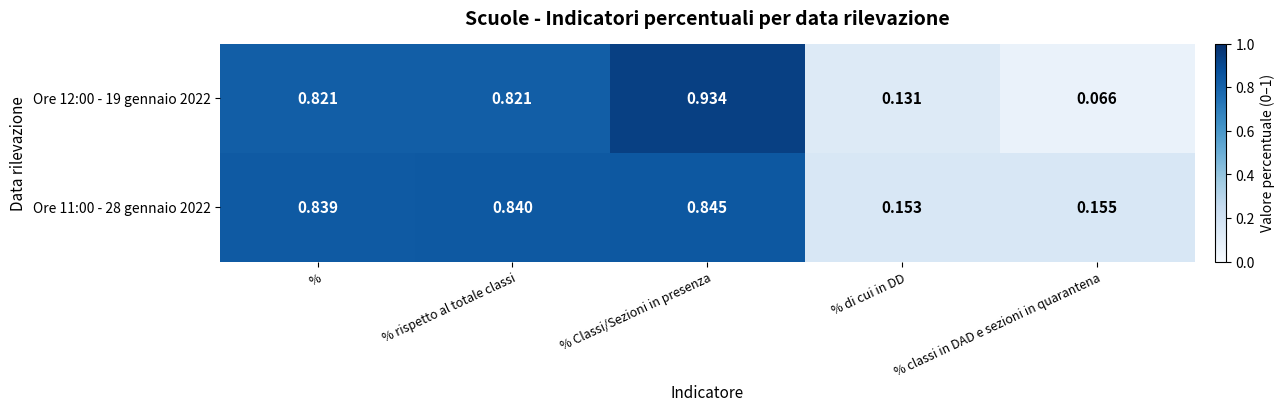

At which label does Ore 12:00 - 19 gennaio 2022 reach its minimum?

% classi in DAD e sezioni in quarantena